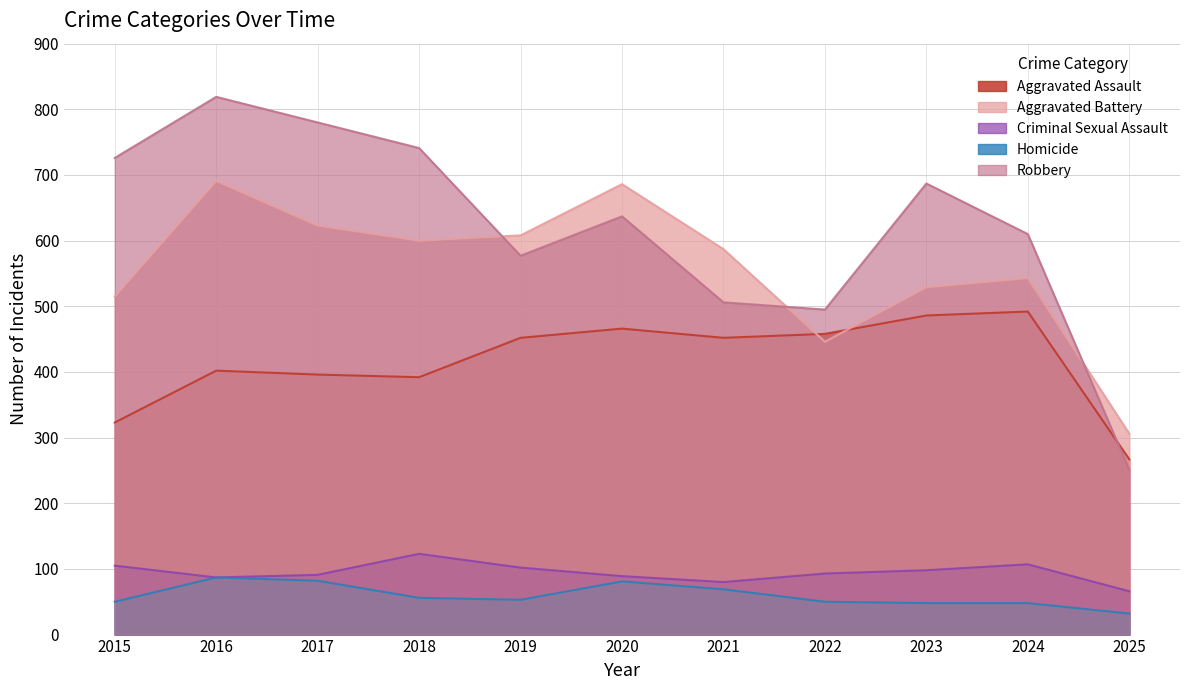

At which label does Aggravated Assault first exceed 452?

2020